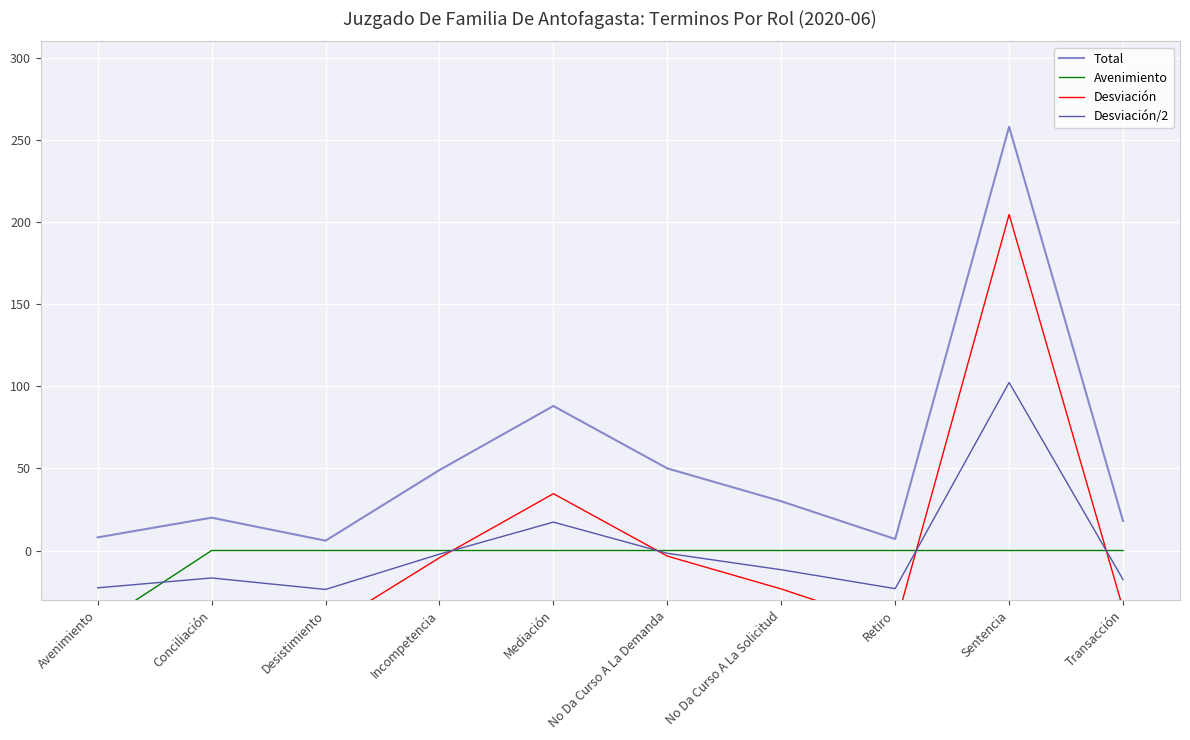

What are all the series names shown in the legend?

Total, Avenimiento, Desviación, Desviación/2